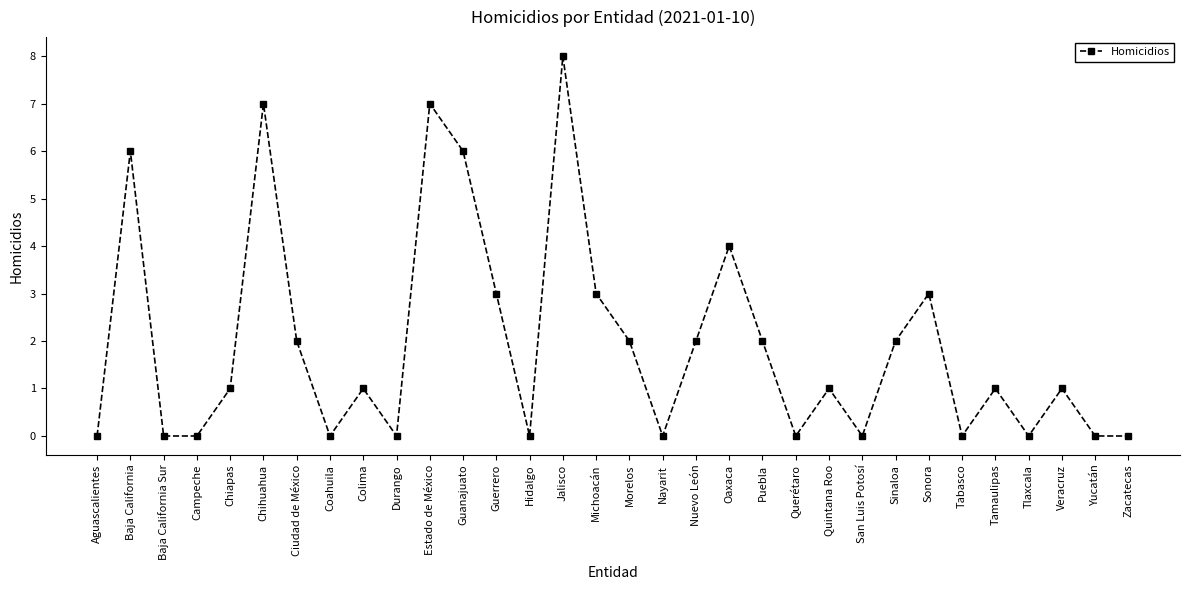

Reading left to right, transcribe all the data shown in this chart.

Aguascalientes=0	Baja California=6	Baja California Sur=0	Campeche=0	Chiapas=1	Chihuahua=7	Ciudad de México=2	Coahuila=0	Colima=1	Durango=0	Estado de México=7	Guanajuato=6	Guerrero=3	Hidalgo=0	Jalisco=8	Michoacán=3	Morelos=2	Nayarit=0	Nuevo León=2	Oaxaca=4	Puebla=2	Querétaro=0	Quintana Roo=1	San Luis Potosí=0	Sinaloa=2	Sonora=3	Tabasco=0	Tamaulipas=1	Tlaxcala=0	Veracruz=1	Yucatán=0	Zacatecas=0